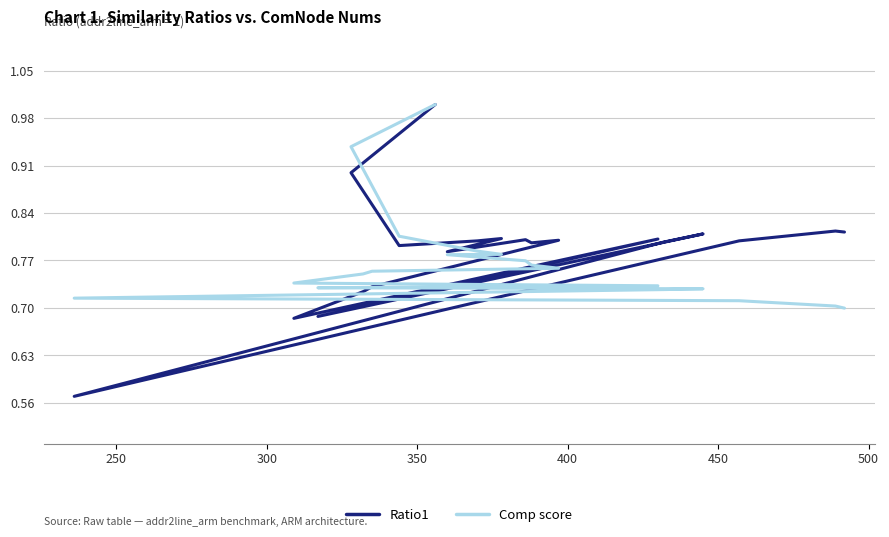

Reading right to left, extract all data points from this chart.

Ratio1: 0.8	0.8	0.8	0.6	0.8	0.8	0.7	0.8	0.7	0.7	0.7	0.8	0.8	0.8	0.8	0.8	0.8	0.8	0.9	1.0
Comp score: 0.7	0.7	0.7	0.7	0.7	0.7	0.7	0.7	0.7	0.8	0.8	0.8	0.8	0.8	0.8	0.8	0.8	0.8	0.9	1.0